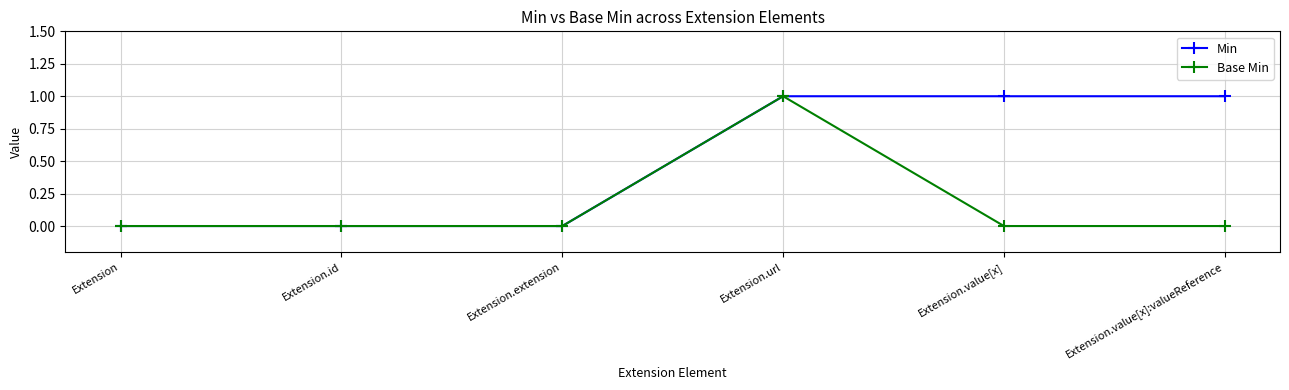

True or false: Base Min has more than 2 points higher than both neighbors.

False